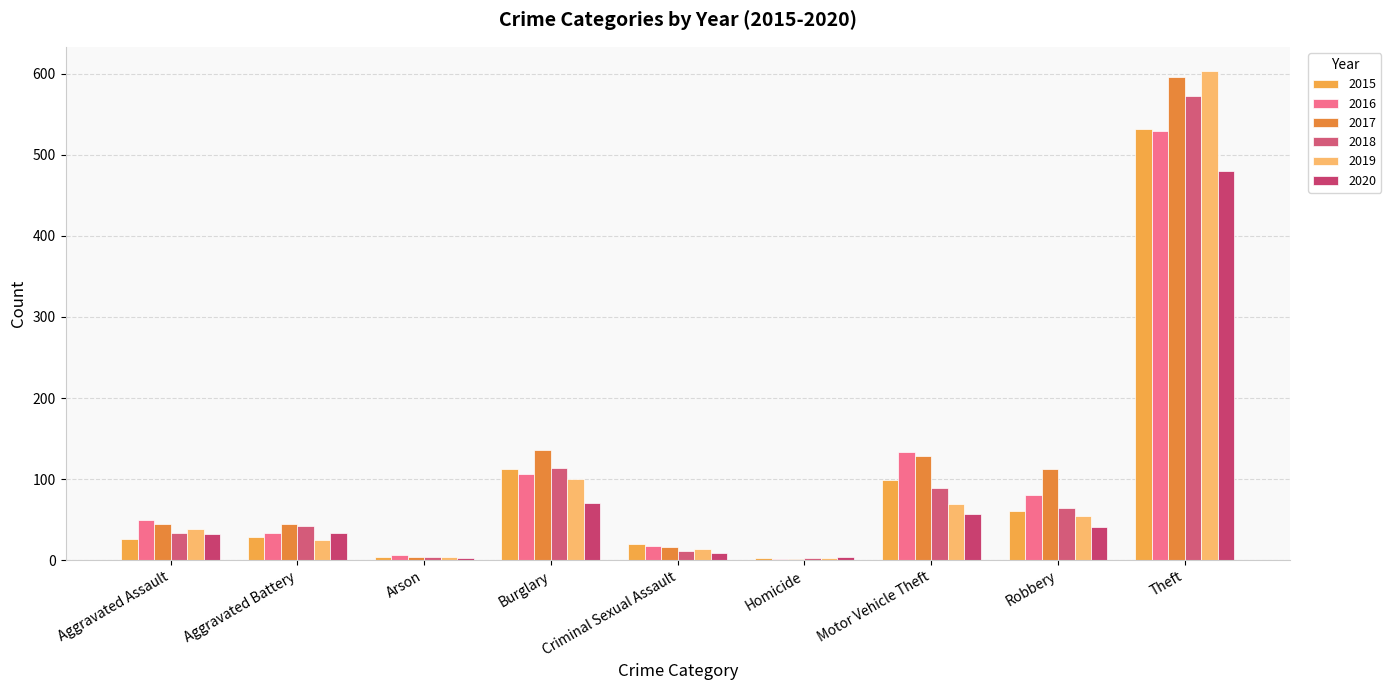

At which label does 2015 first exceed 29?

Burglary